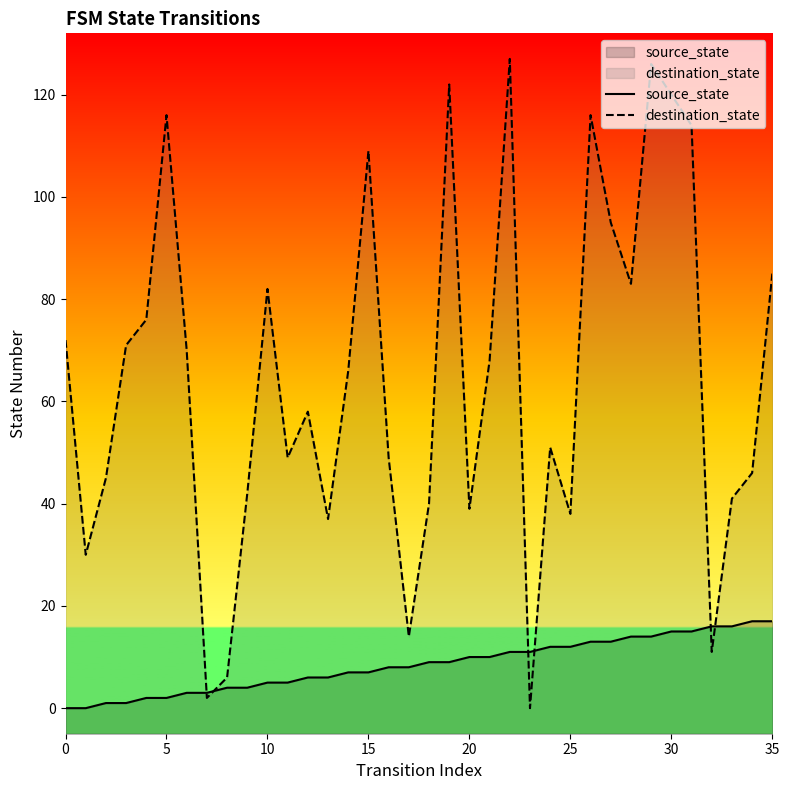

What are all the series names shown in the legend?

source_state, destination_state